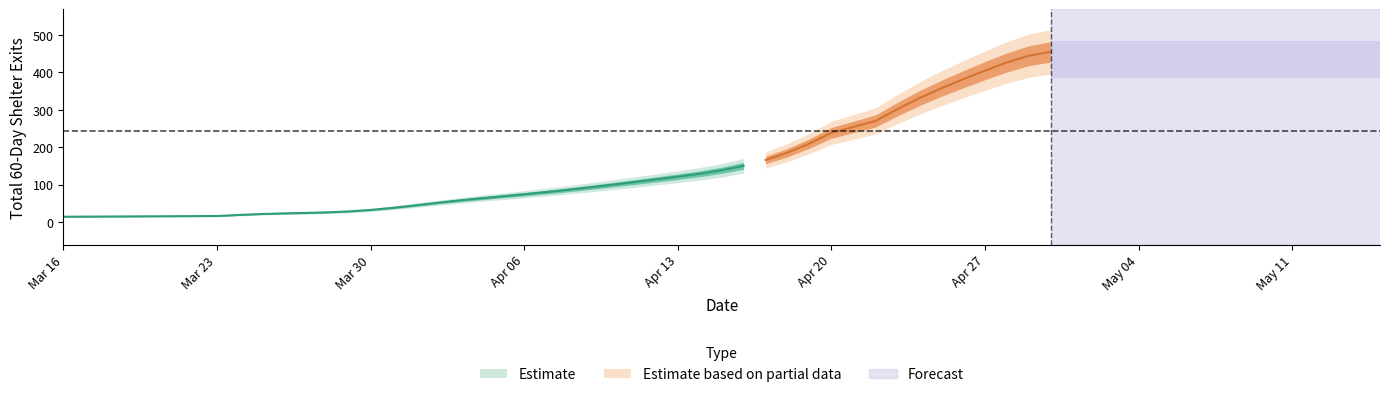

At which label is the value closest to 244?

2024-04-20